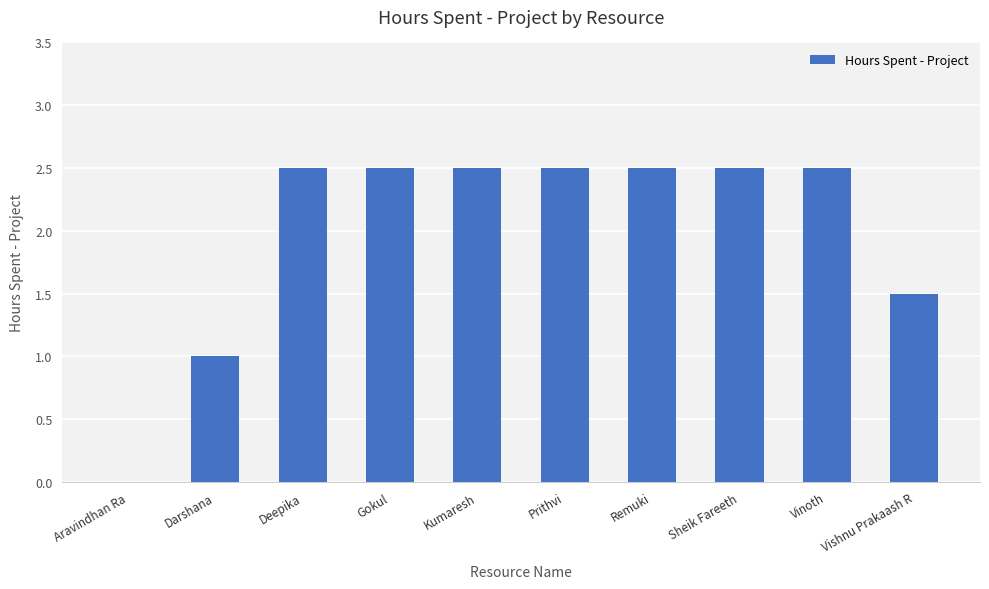

What is the greatest value displayed?

2.5